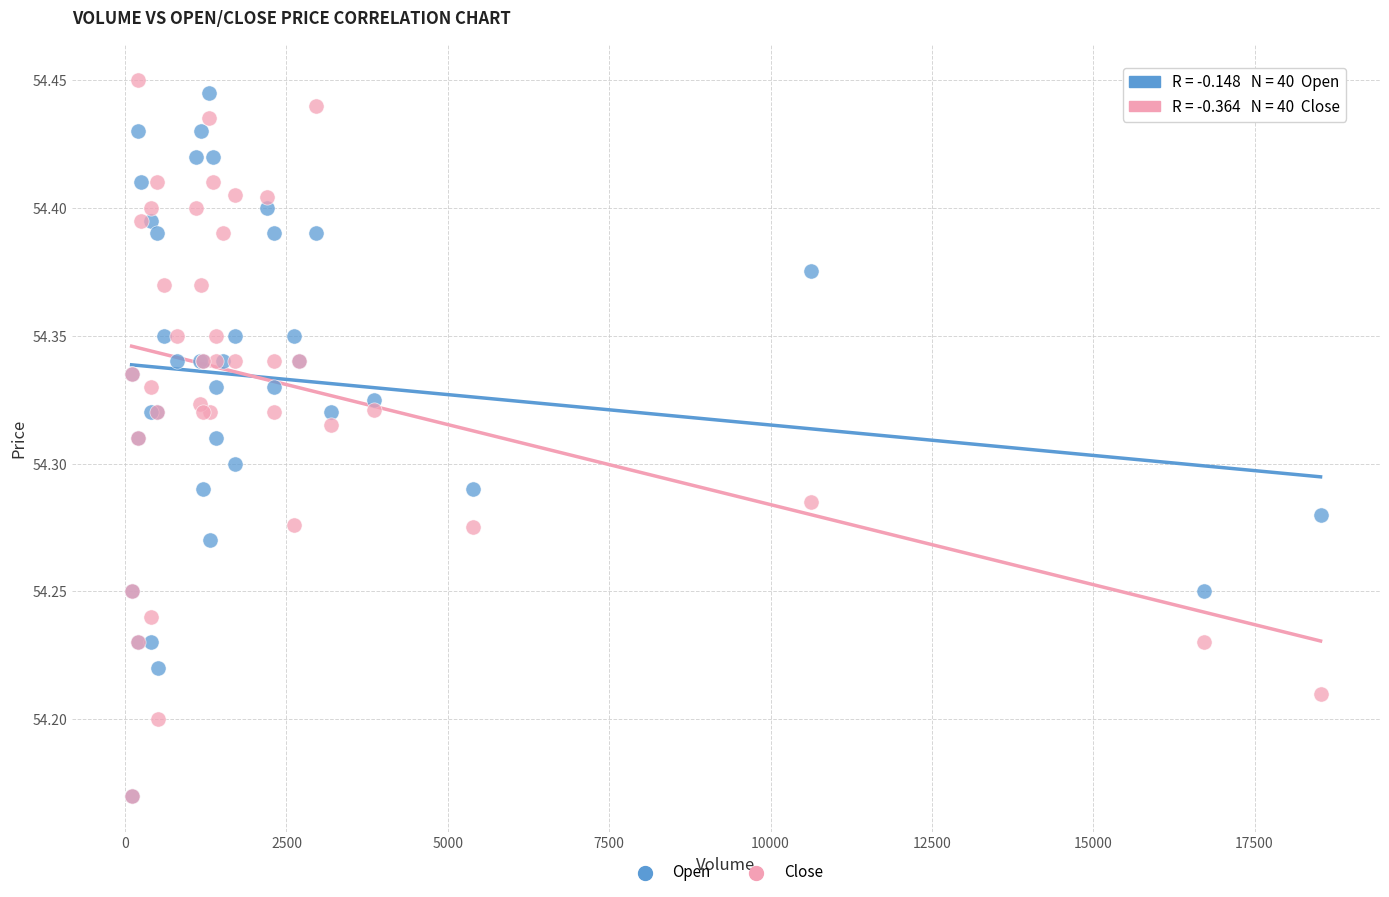

What are all the series names shown in the legend?

Open, Close